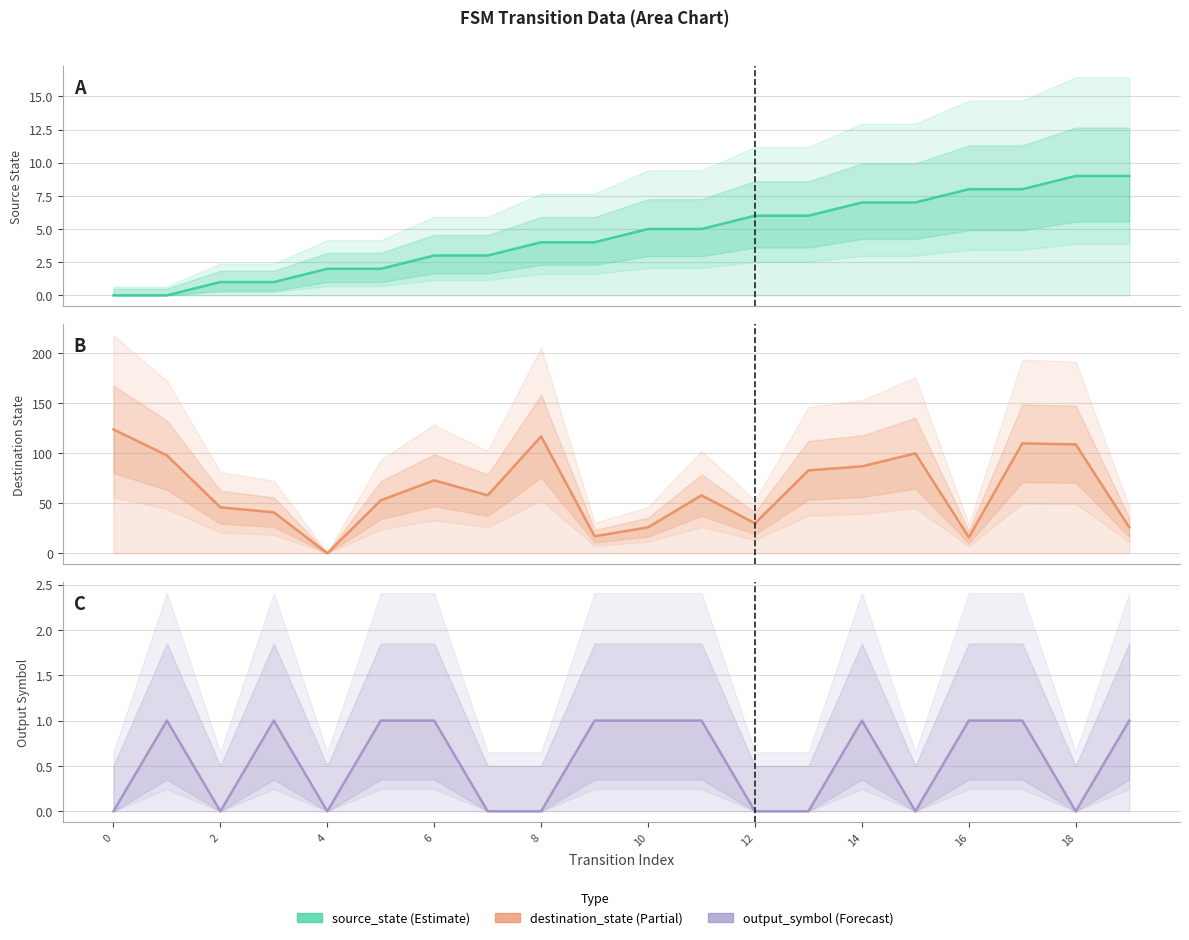

What is the label of the 2nd point from the right?

18